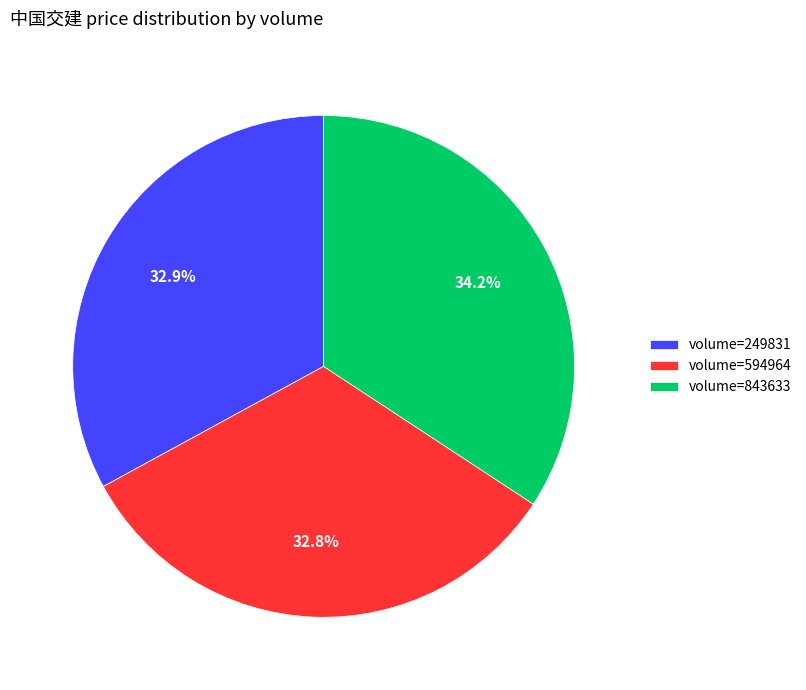

Approximately how many times larger is the value at volume=843633 compared to volume=249831?

1.0